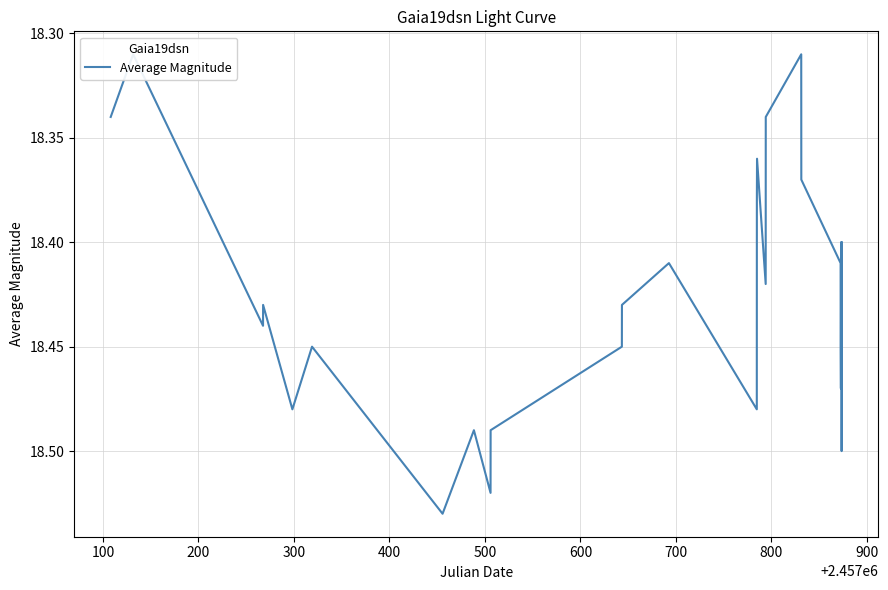

Is it true that the value at 1000 is 10.3?

False